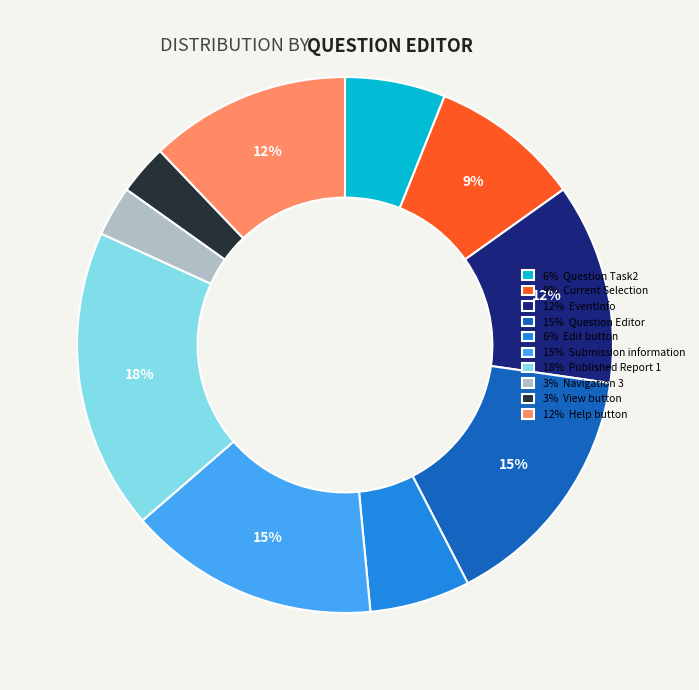

Is the sum of 9% Current Selection and 3% View button greater than half?

No